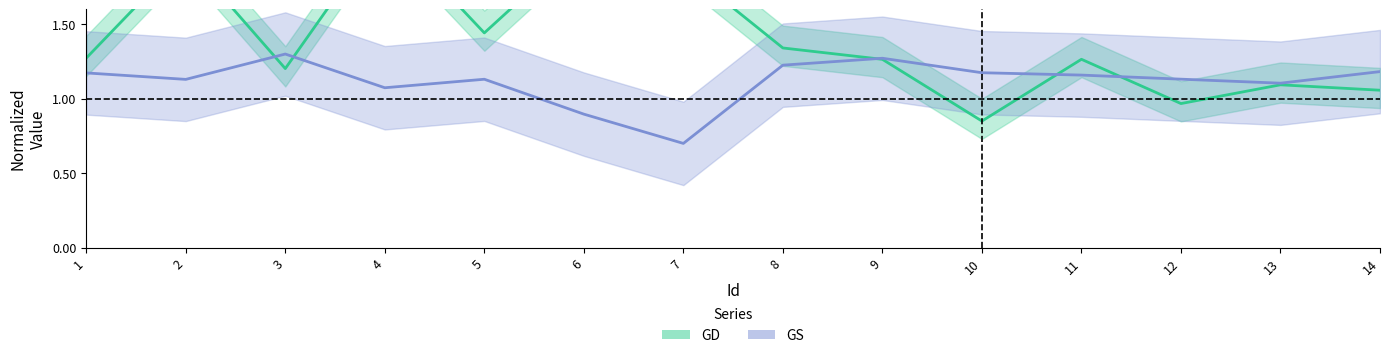

Reading left to right, transcribe all the data shown in this chart.

GD: 1.3	2.0	1.2	2.1	1.4	2.1	1.9	1.3	1.3	0.8	1.3	1.0	1.1	1.1
GS: 1.2	1.1	1.3	1.1	1.1	0.9	0.7	1.2	1.3	1.2	1.2	1.1	1.1	1.2